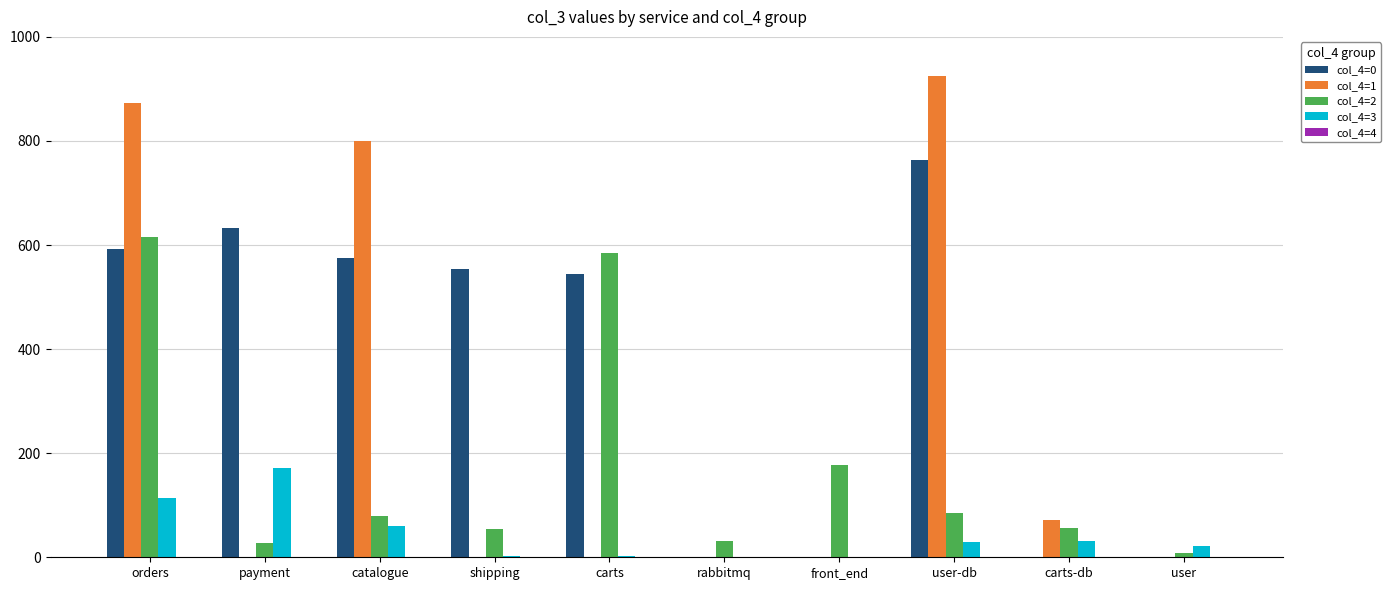

Is the value of col_4=3 at user greater than the value of col_4=2 at carts-db?

No